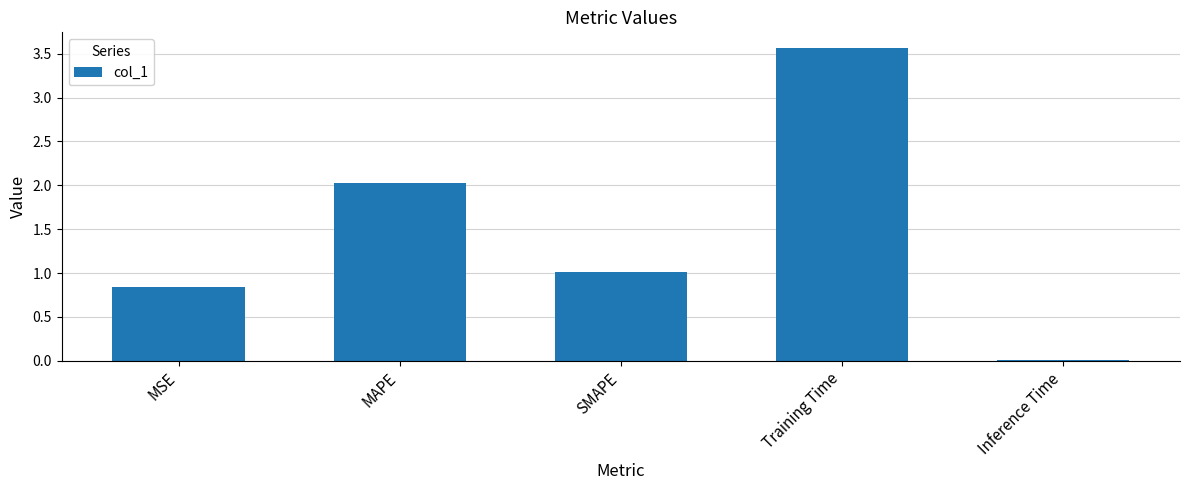

At which category does the chart reach its peak across all series?

Training Time